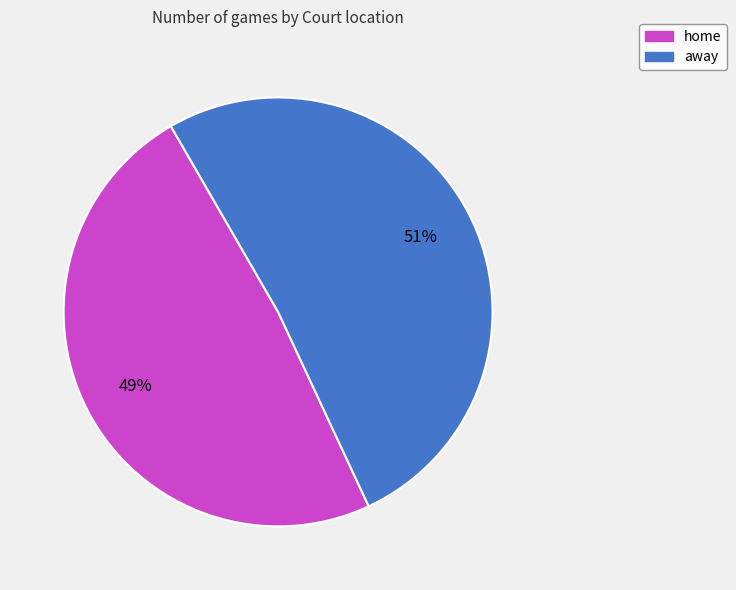

To the nearest percent, what portion does away represent?

51%